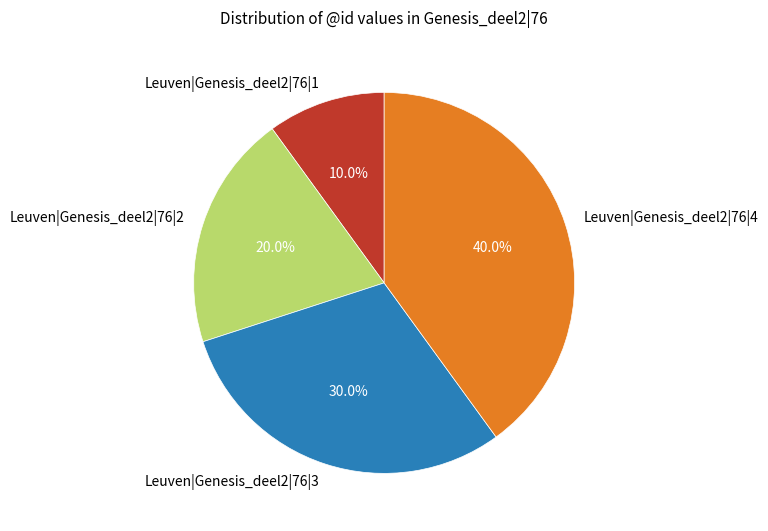

Does Leuven|Genesis_deel2|76|4 account for over 50% of the chart?

No